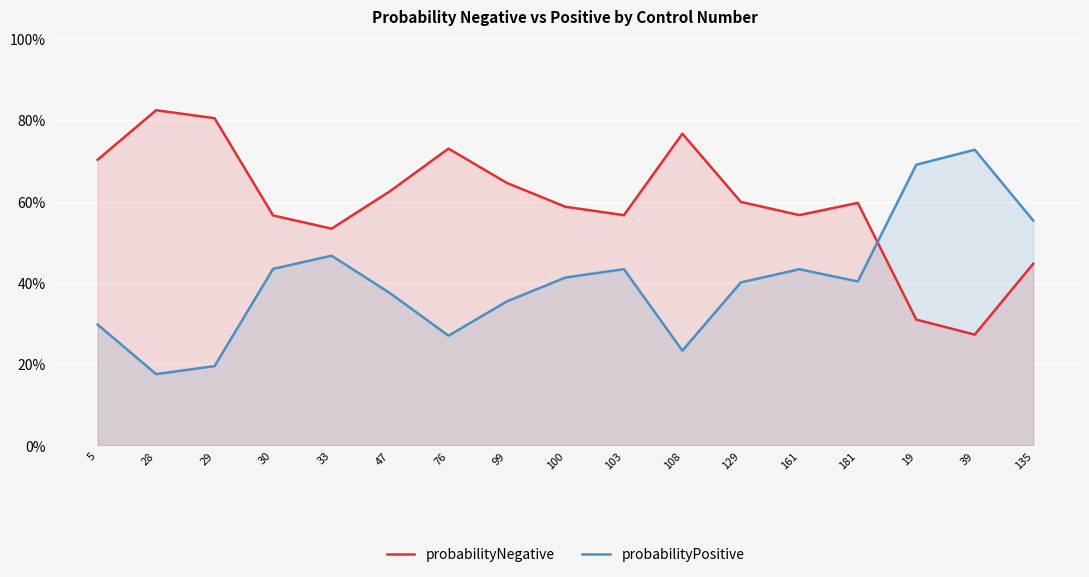

What is the difference between the highest and lowest values at 181?

0.2